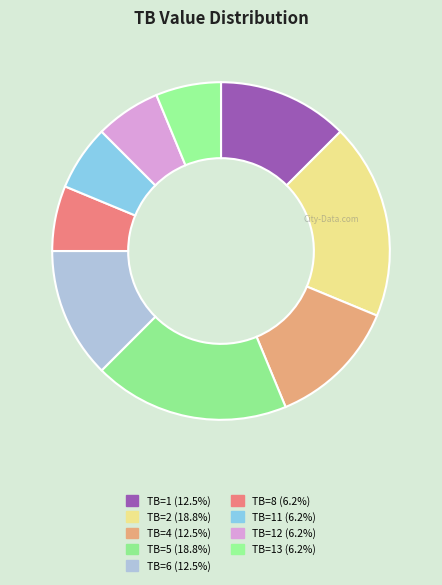

Count the number of slices in the pie.

9